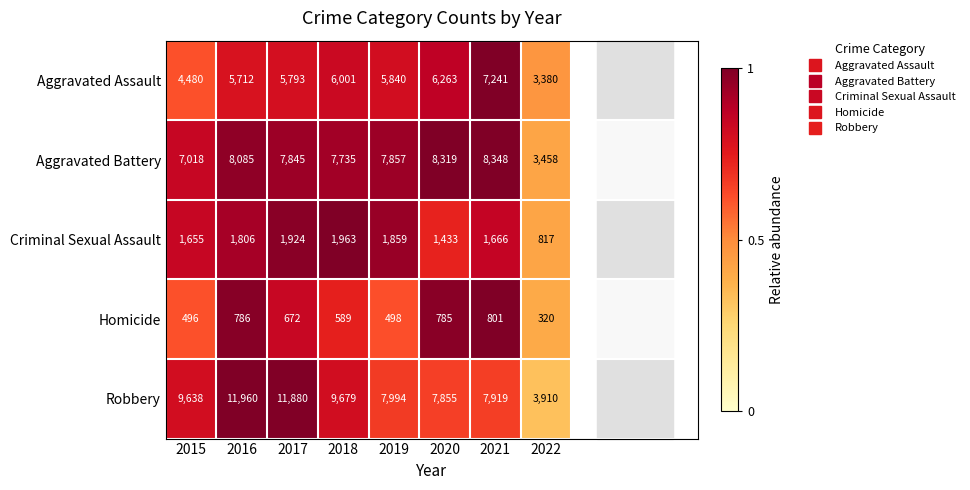

Is it true that Robbery equals 9638 at 2015?

True